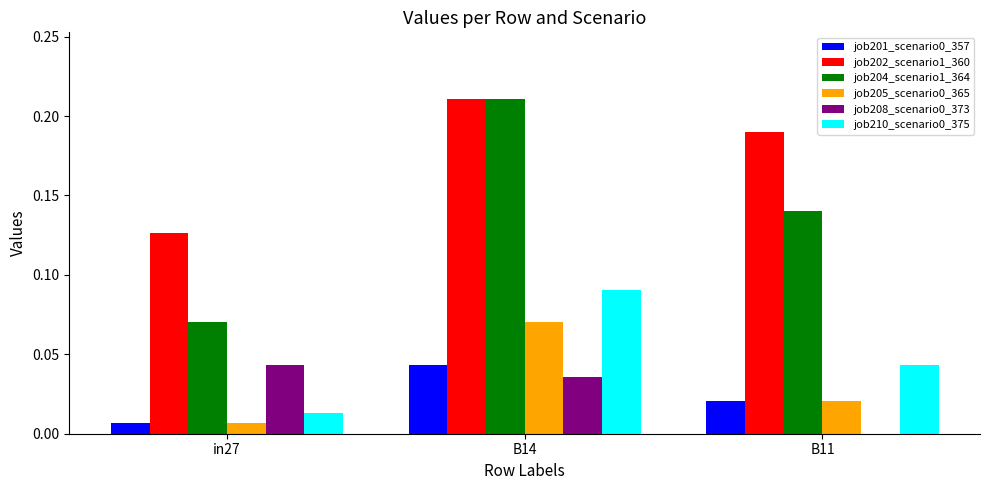

What is the total value across all series at B14?

0.7